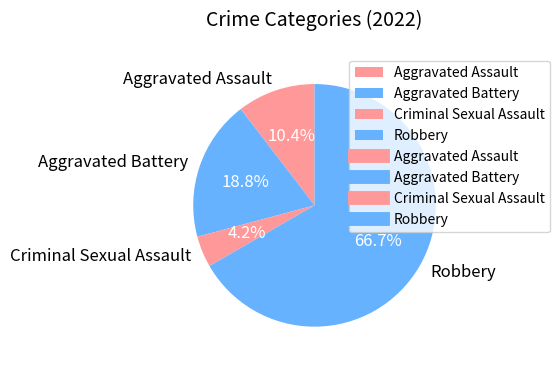

Count the number of slices in the pie.

4